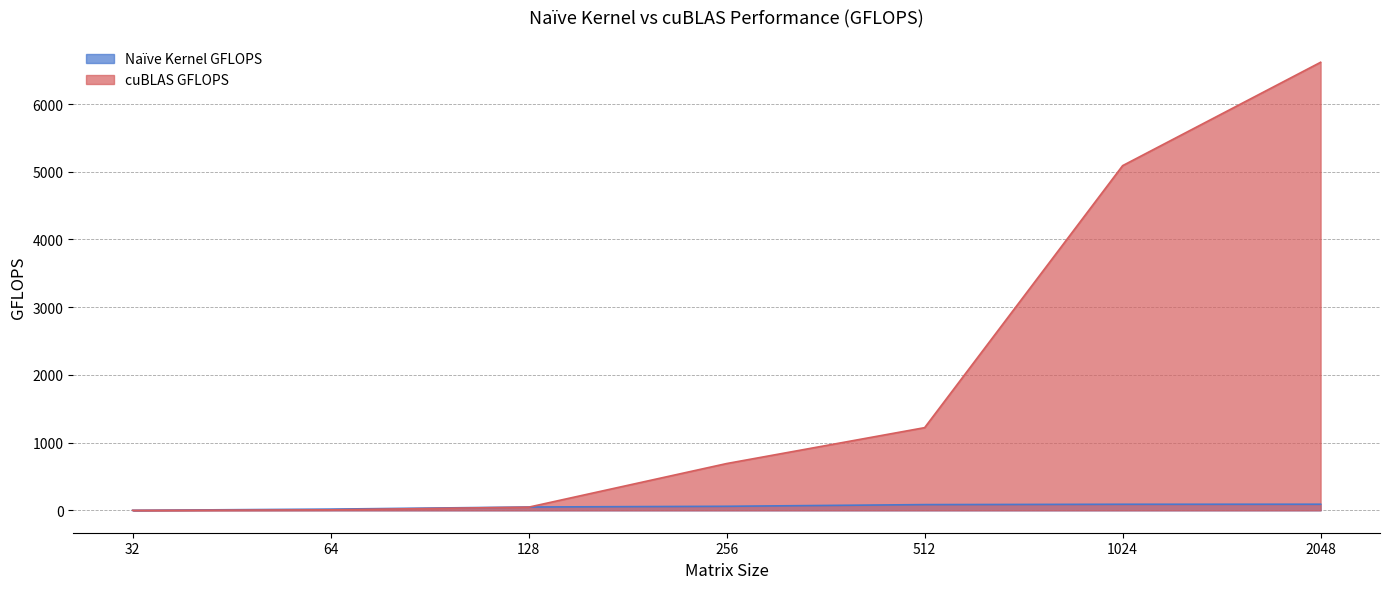

The cuBLAS GFLOPS series shows 5090.2 at 1024. True or false?

True